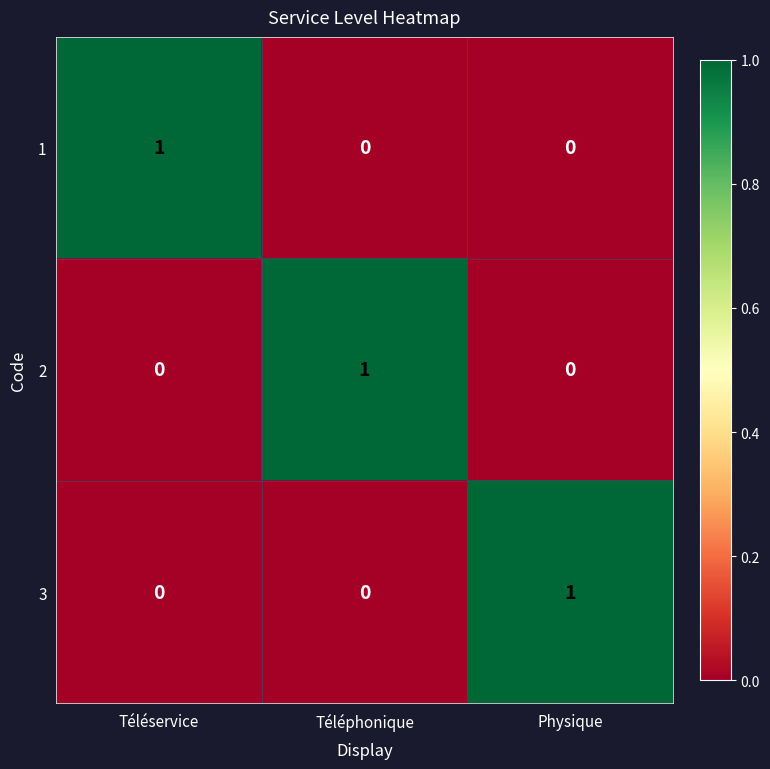

Is it true that 2 equals 1 at Téléphonique?

True